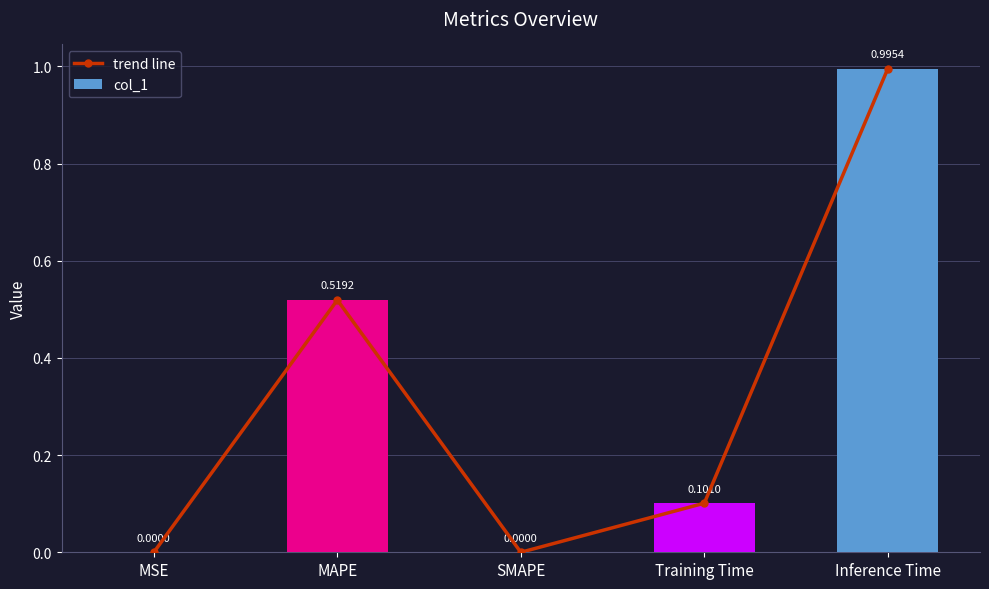

Which category has the lowest value in the col_1 series?

SMAPE